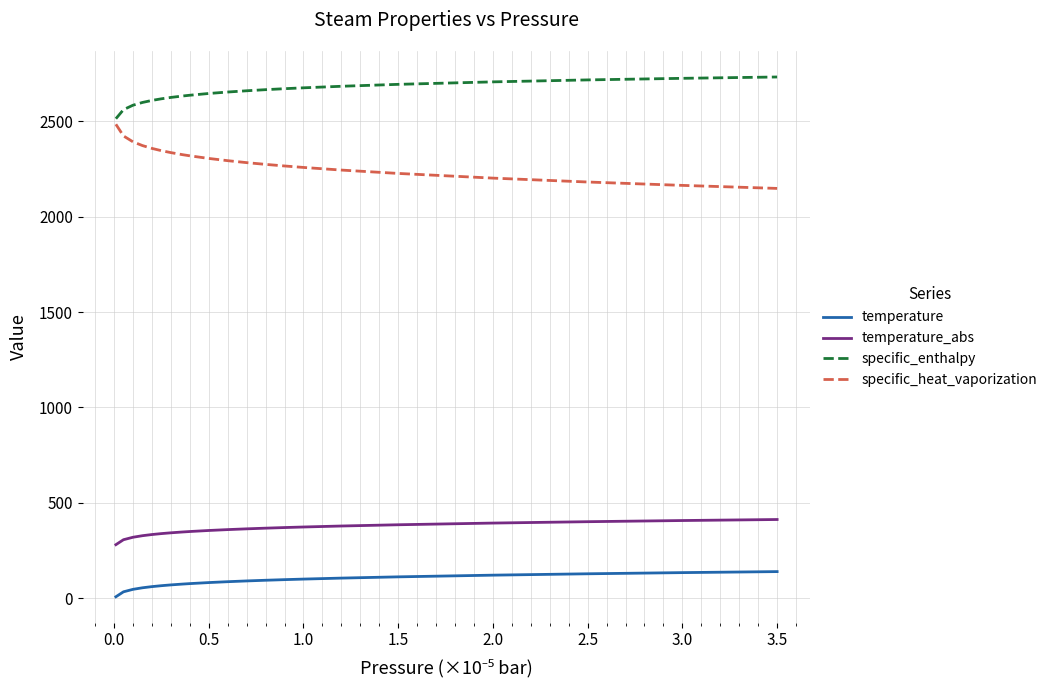

True or false: specific_enthalpy and temperature intersect in this chart.

False